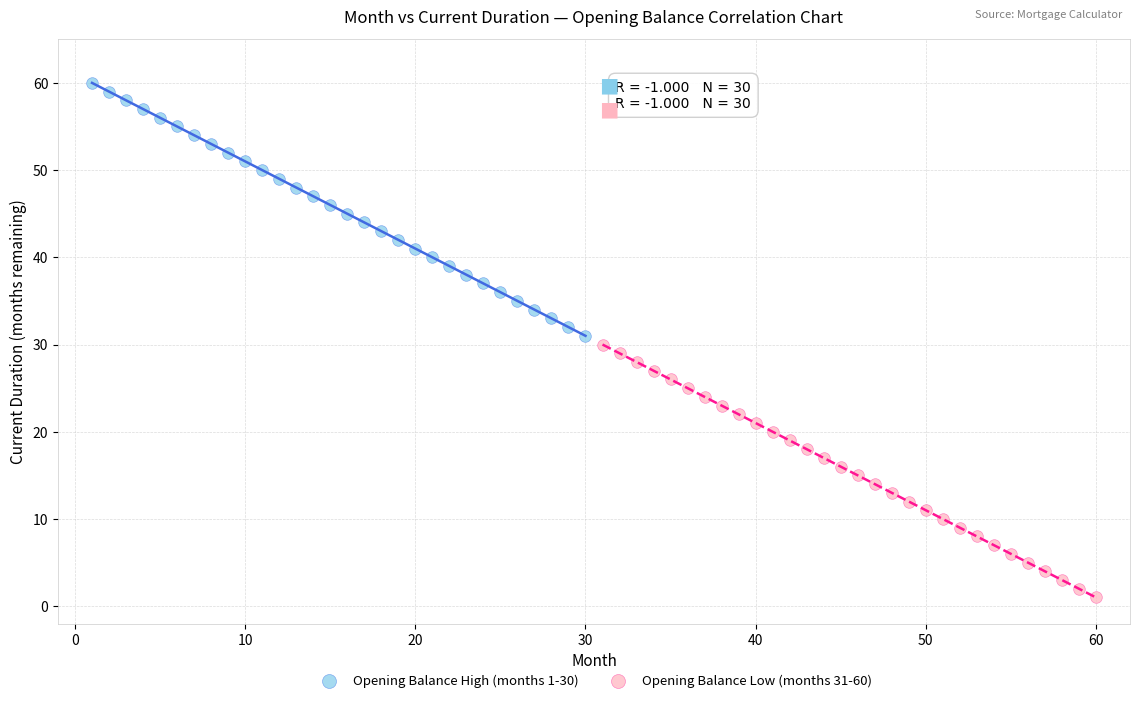

Which series contains the highest Y value?

Opening Balance High (months 1-30)